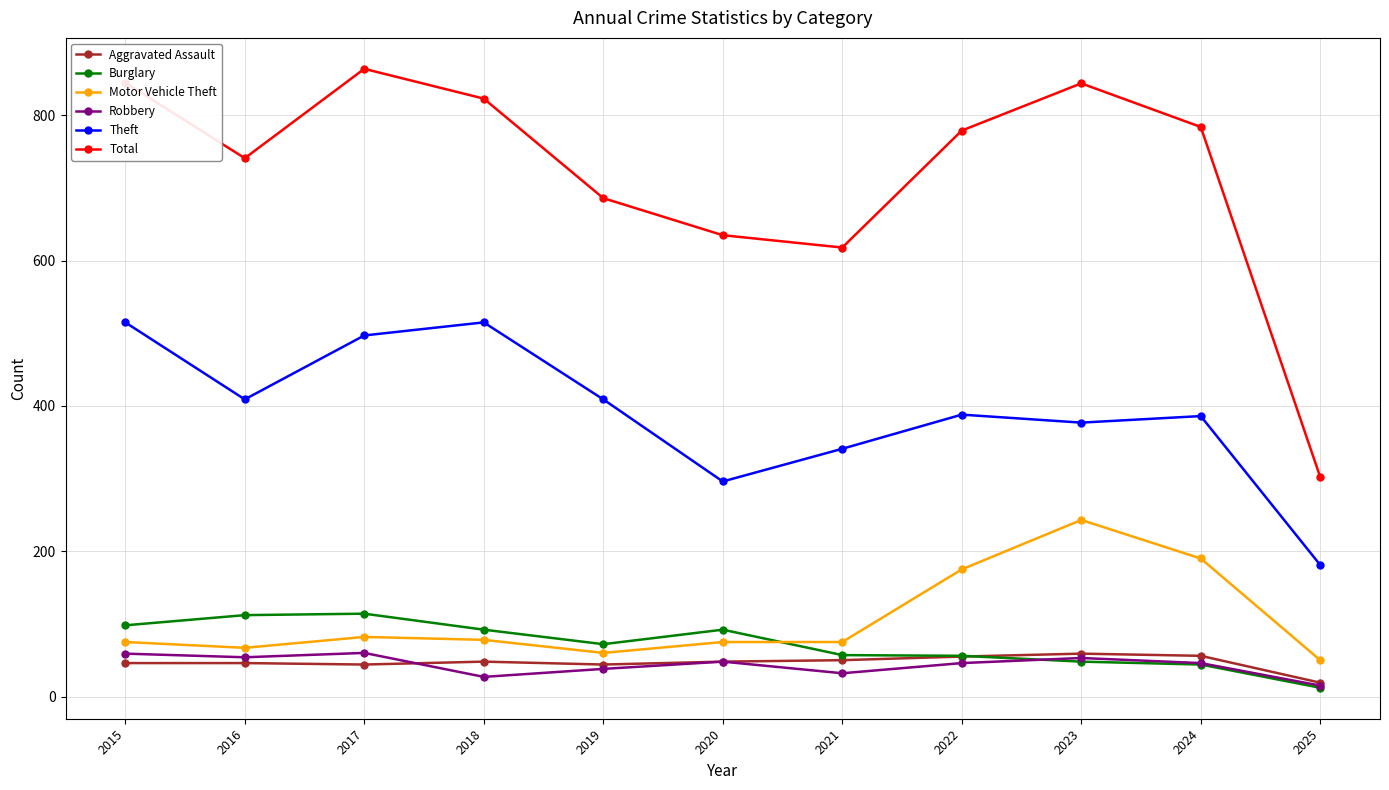

The value of Motor Vehicle Theft at 2016 is 67. True or false?

True